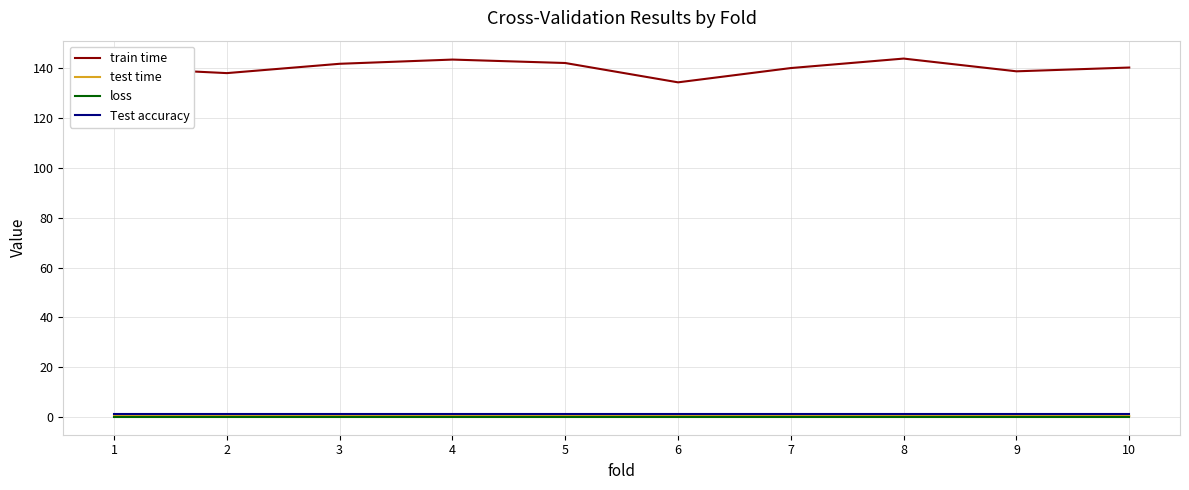

Which series has the largest total across all categories?

train time